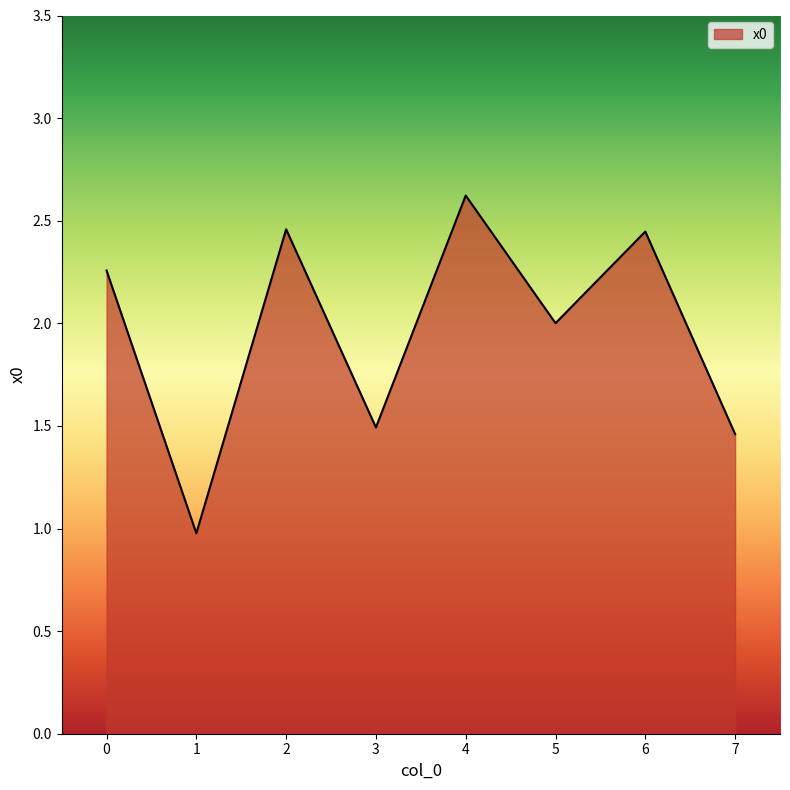

What is the minimum value shown in the chart?

1.0